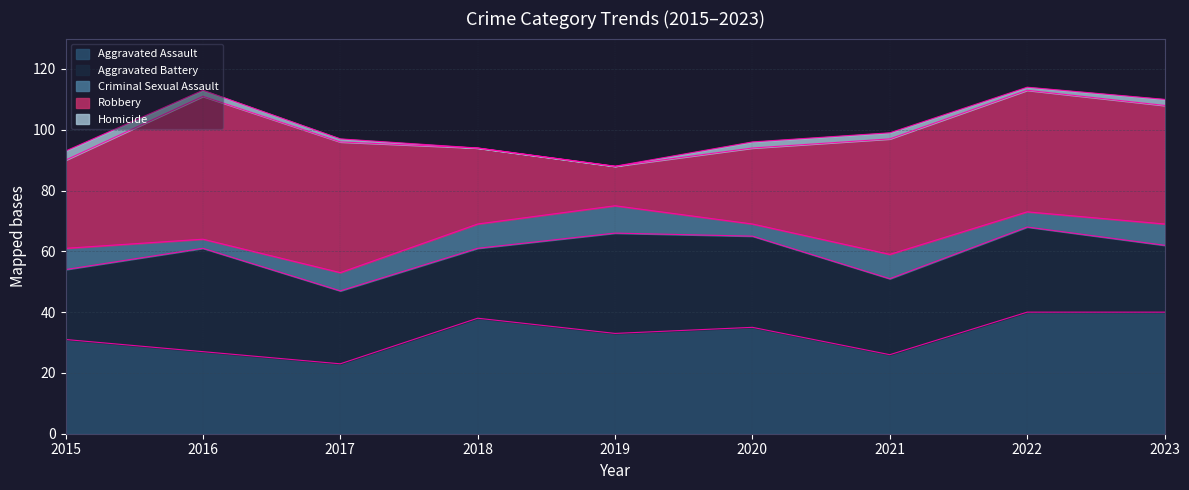

Which series changed the most between 2019 and 2020?

Robbery